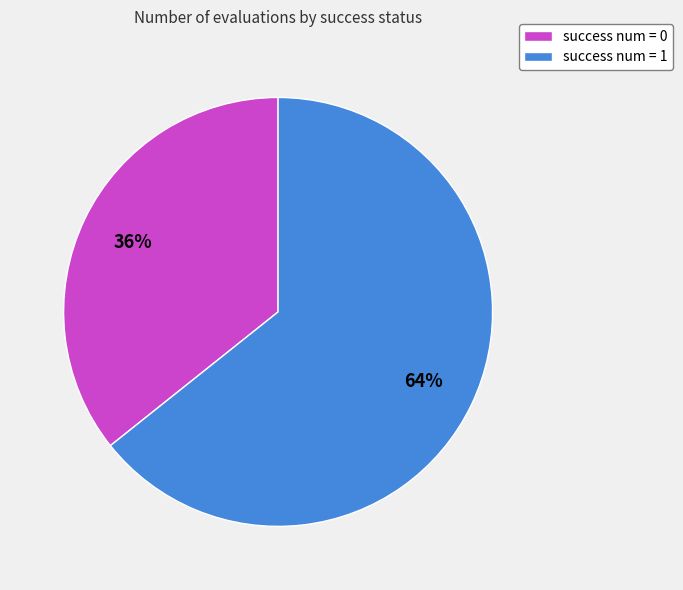

What is the ratio of the value at success num = 1 to the value at success num = 0?

1.8